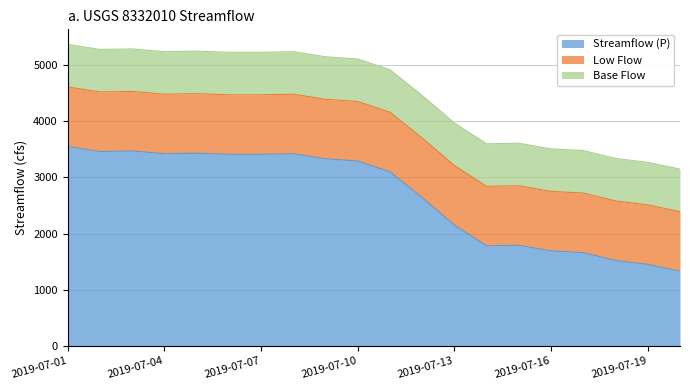

What is the lowest value of the Low Flow series?

1060